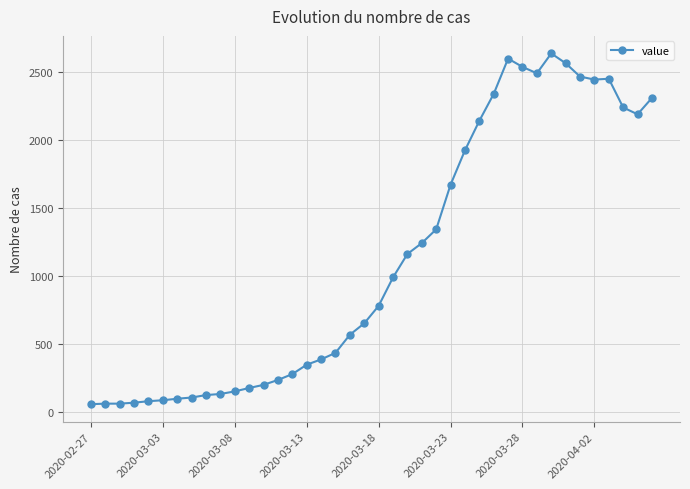

True or false: there are more than 0 points higher than both neighbors.

True